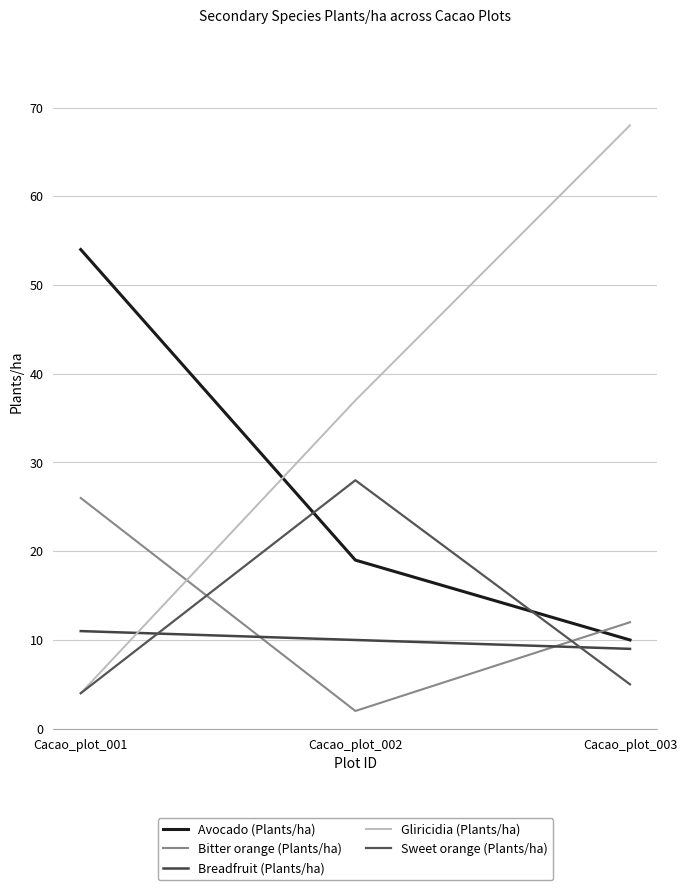

Reading left to right, transcribe all the data shown in this chart.

Avocado (Plants/ha): Cacao_plot_001=54	Cacao_plot_002=19	Cacao_plot_003=10
Bitter orange (Plants/ha): Cacao_plot_001=26	Cacao_plot_002=2	Cacao_plot_003=12
Breadfruit (Plants/ha): Cacao_plot_001=11	Cacao_plot_002=10	Cacao_plot_003=9
Gliricidia (Plants/ha): Cacao_plot_001=4	Cacao_plot_002=37	Cacao_plot_003=68
Sweet orange (Plants/ha): Cacao_plot_001=4	Cacao_plot_002=28	Cacao_plot_003=5